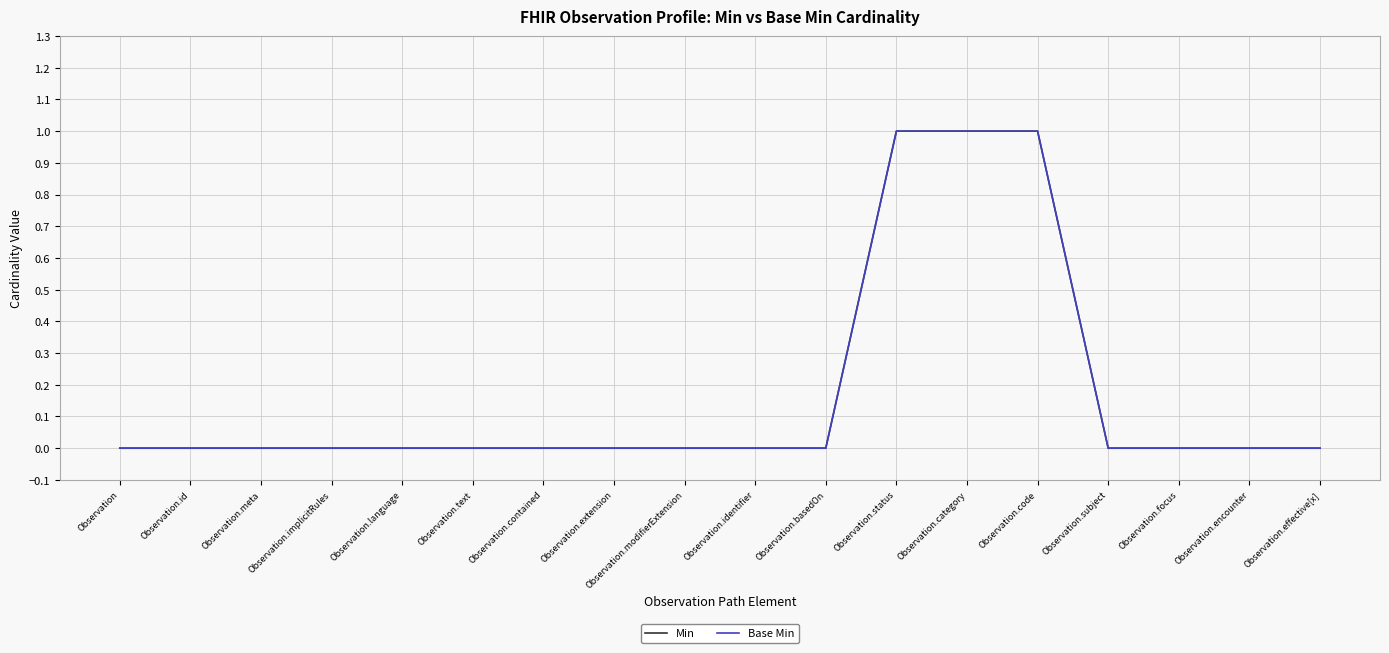

Is it true that Min equals -1 at Observation.meta?

False